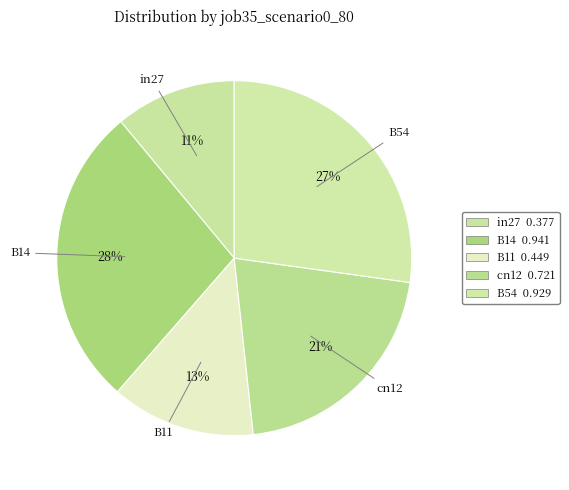

To the nearest percent, what portion does B11 represent?

13%